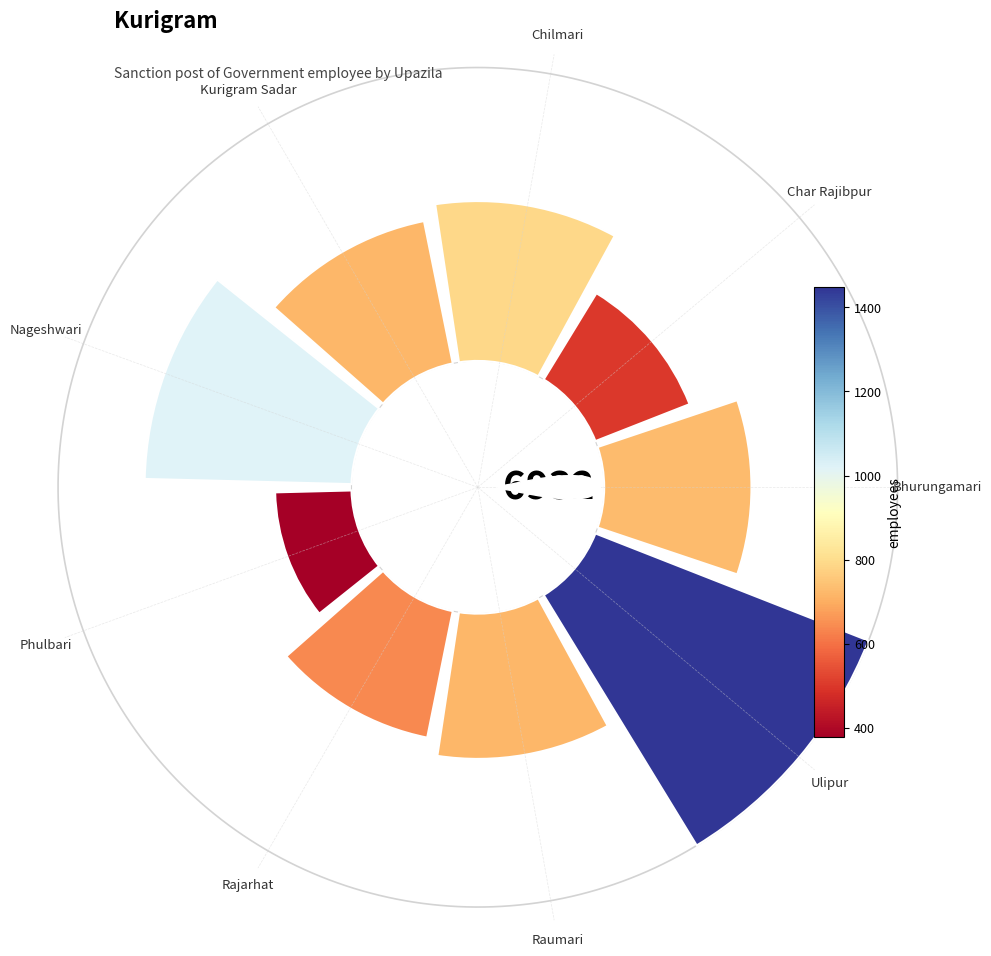

Which slice is the smallest?

Phulbari